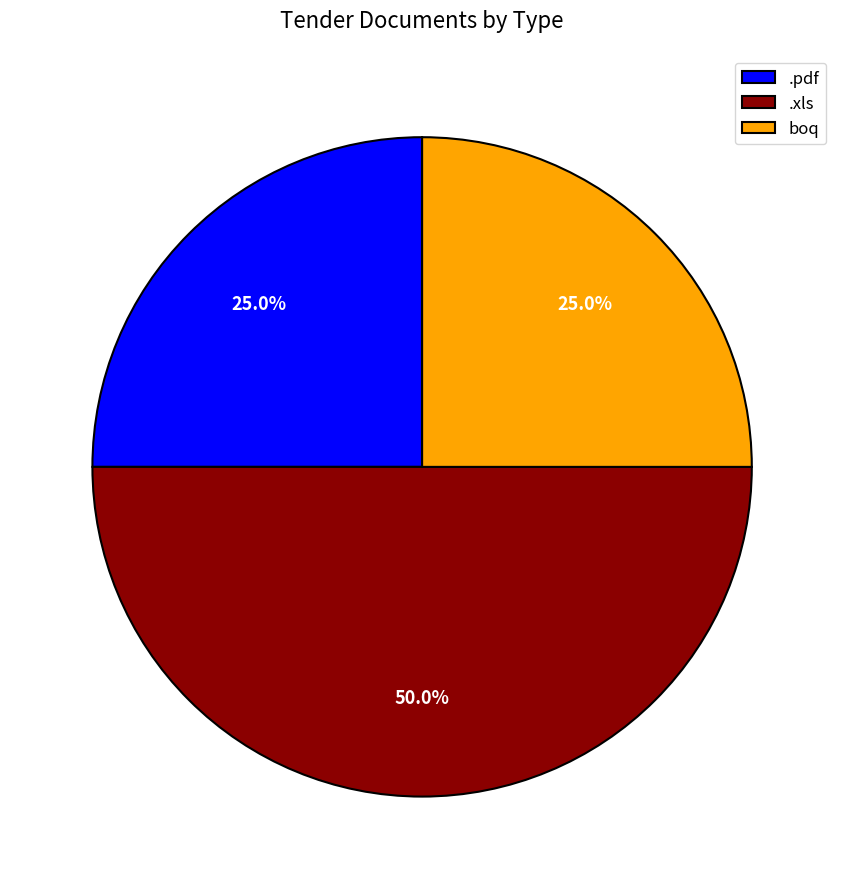

Count the number of slices in the pie.

3